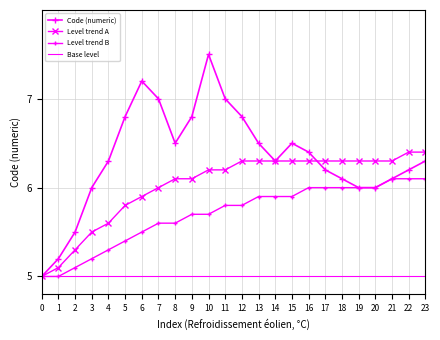

Rank the series at 19 from highest to lowest value.

Level trend A, Code (numeric), Level trend B, Base level